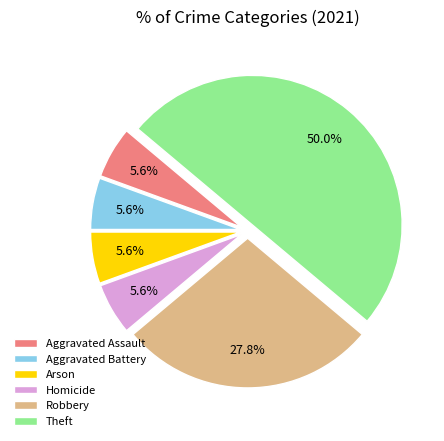

Does Arson account for over 50% of the chart?

No